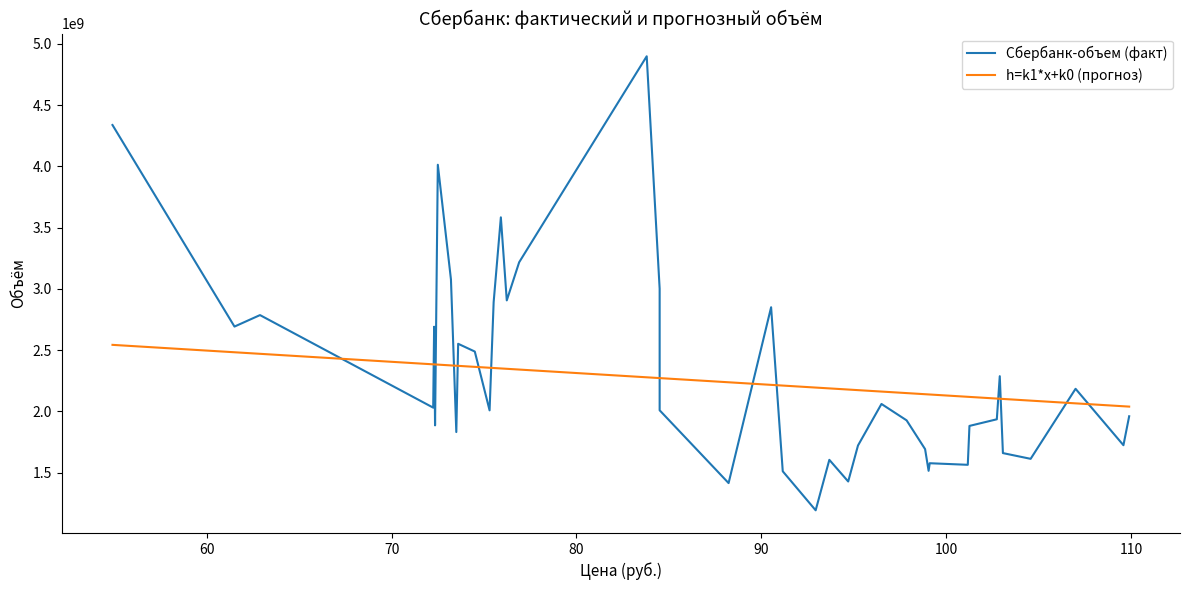

How many data points in Сбербанк-объем (факт) are above 2008494660?

19